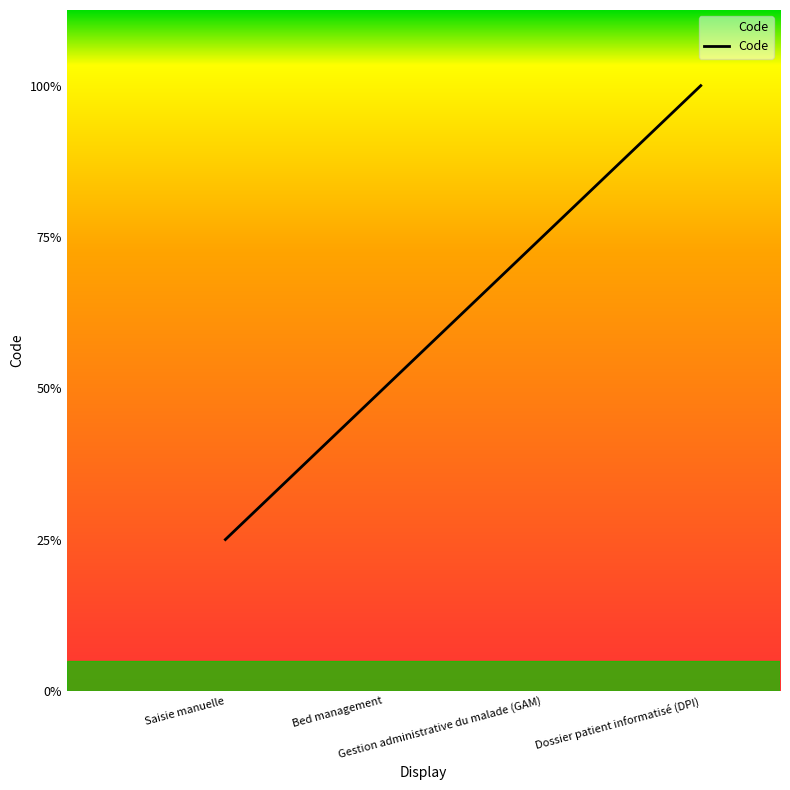

Is this an area chart (filled region under the line)?

No